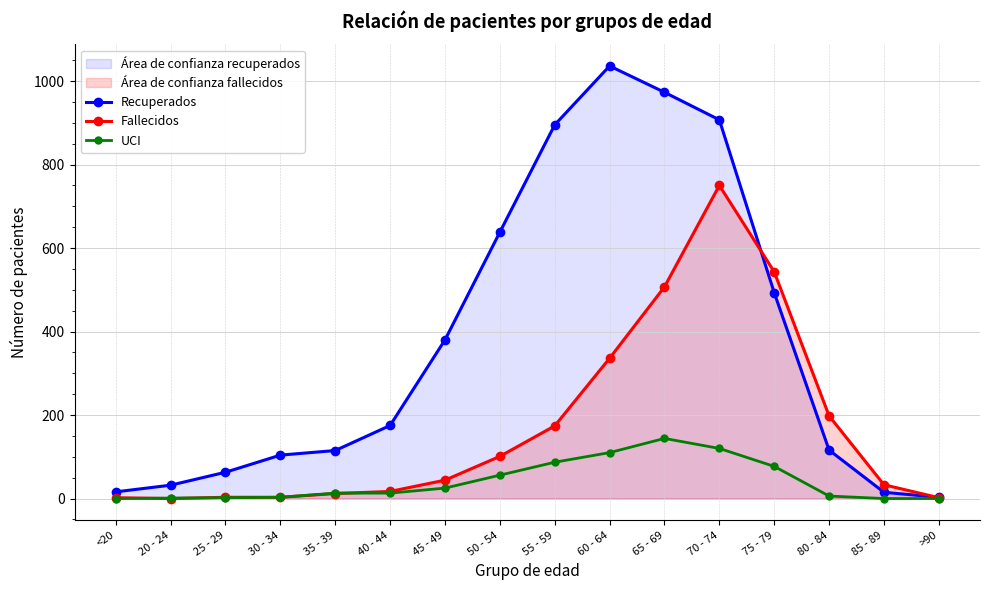

The Fallecidos series shows 44 at 45 - 49. True or false?

True